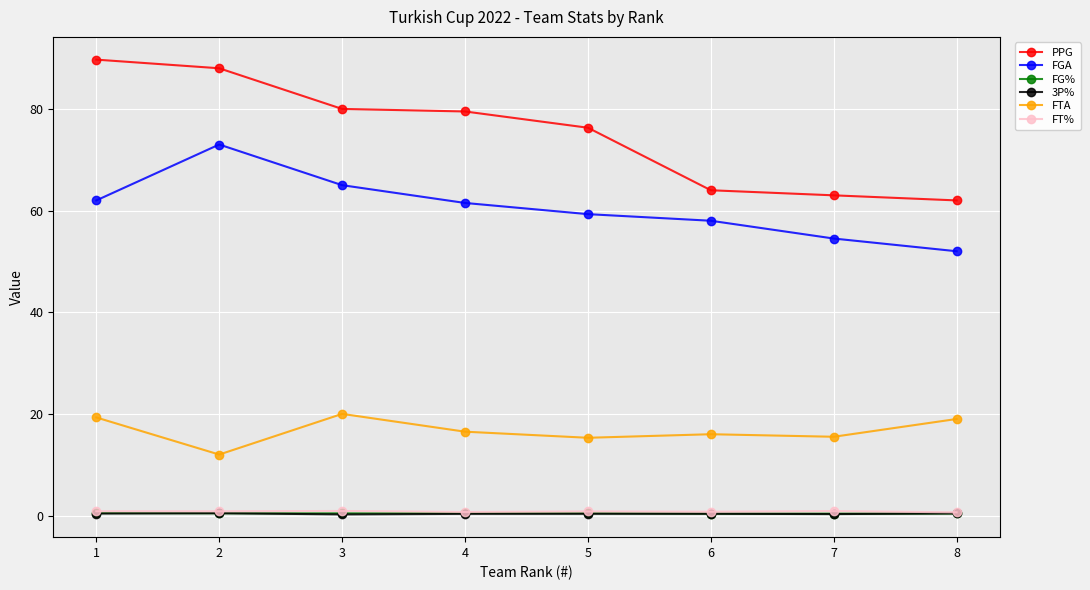

What is the average value of the FTA series?

16.7